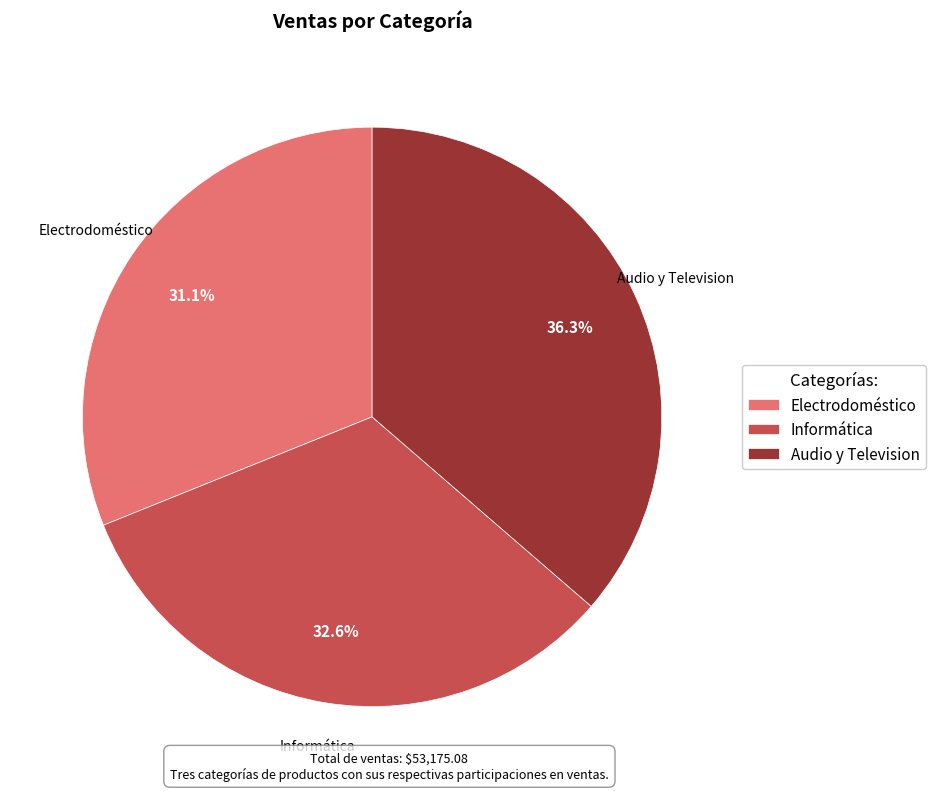

Which slice is the largest?

Audio y Television